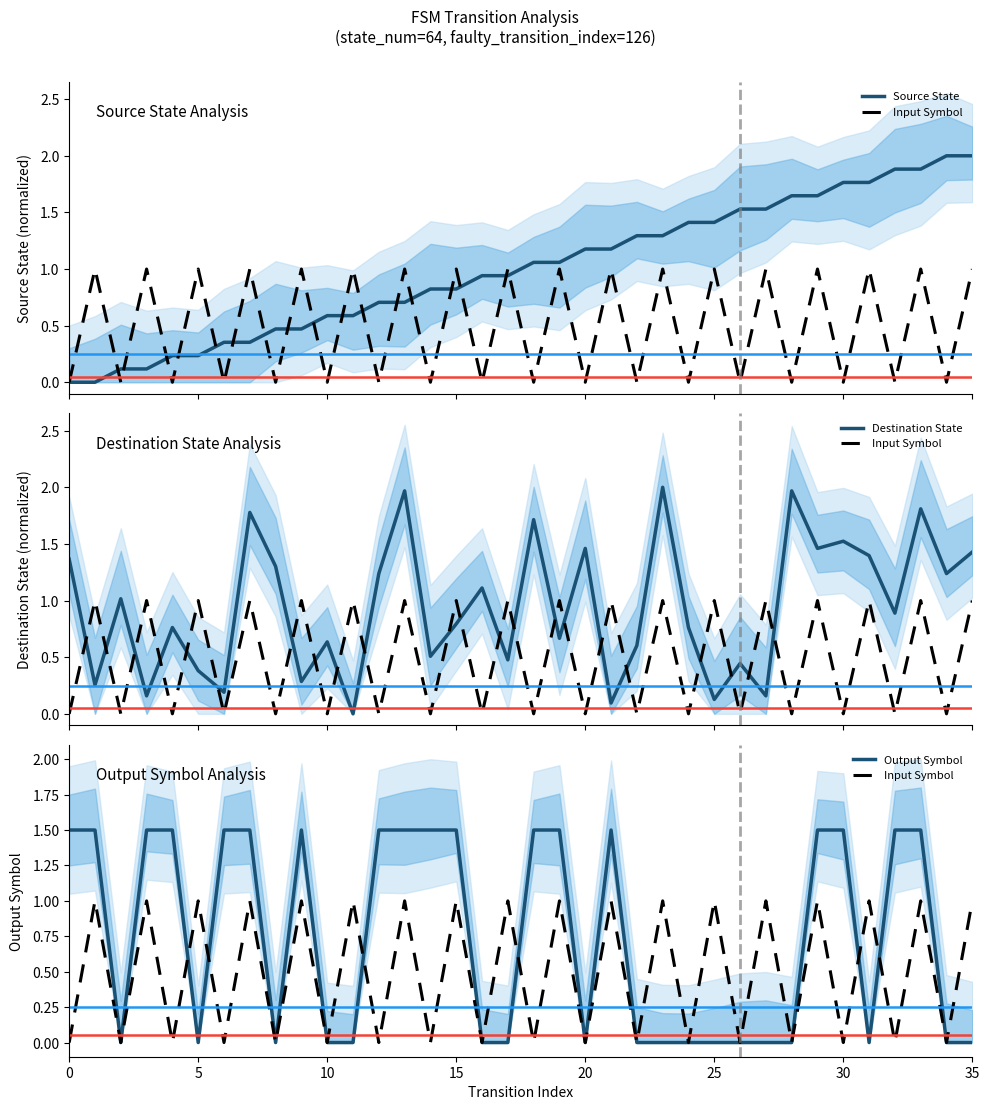

How many interior local peaks does the Destination State series have?

13